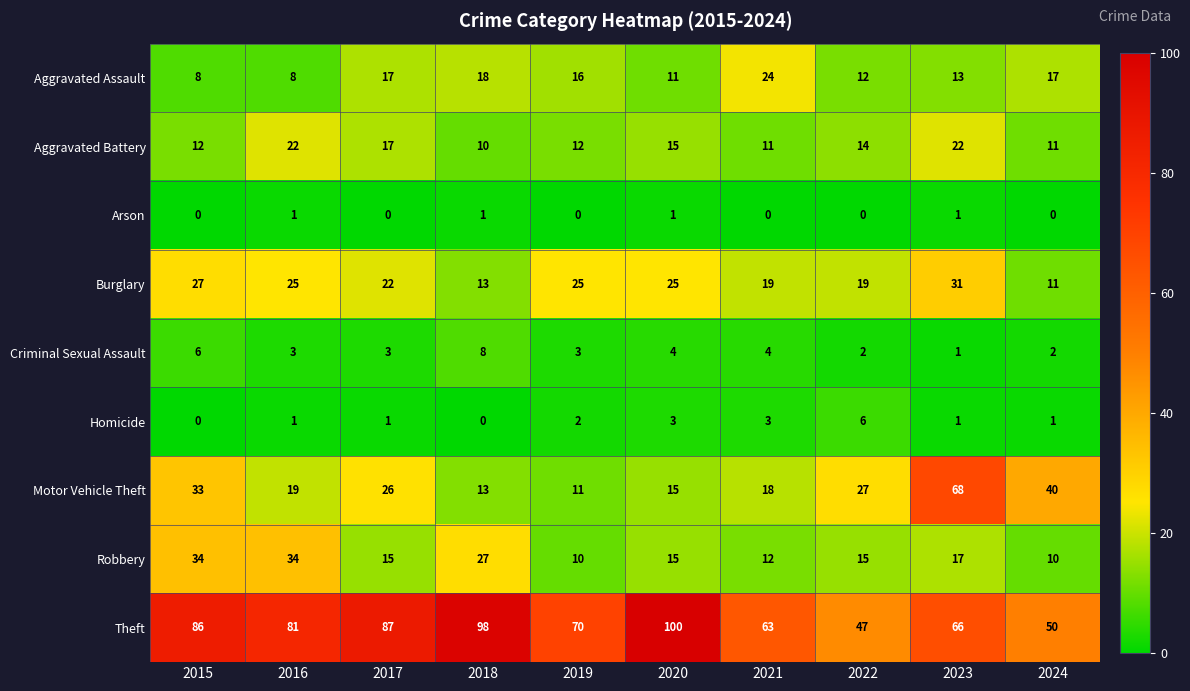

How many series are shown in this chart?

9